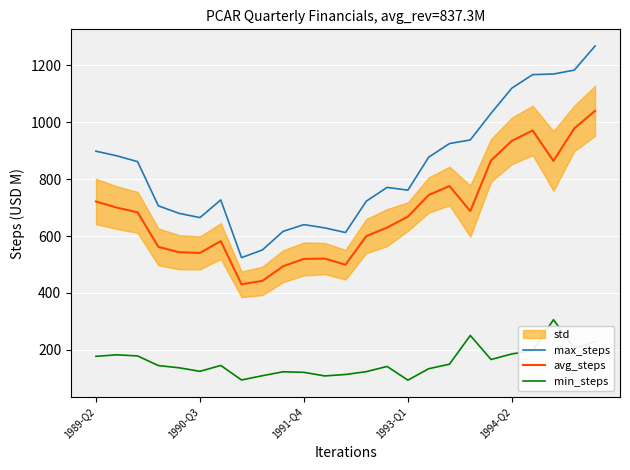

At which category is the sum across all series the highest?

24